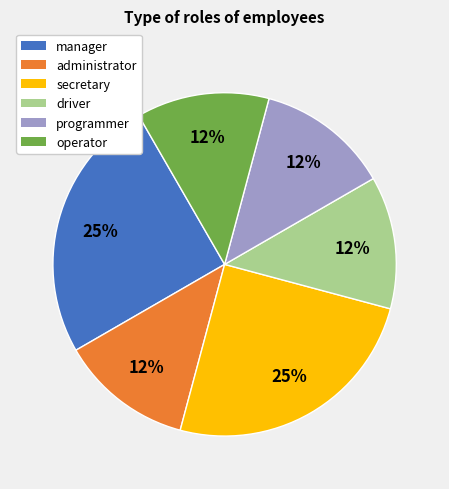

Is it true that manager is 17% of the pie?

False